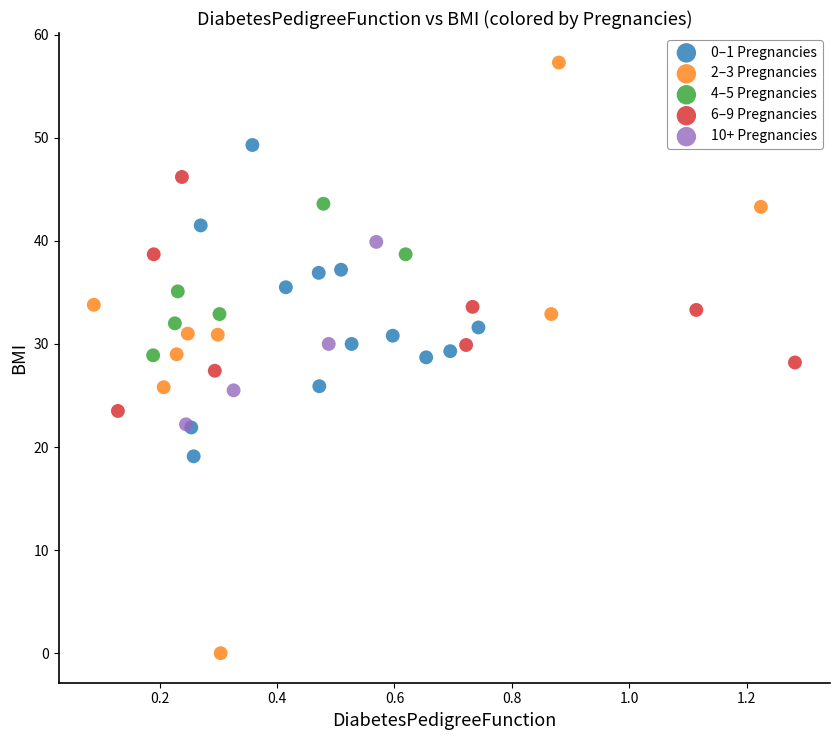

Which series has the largest Y range (max minus min)?

2–3 Pregnancies